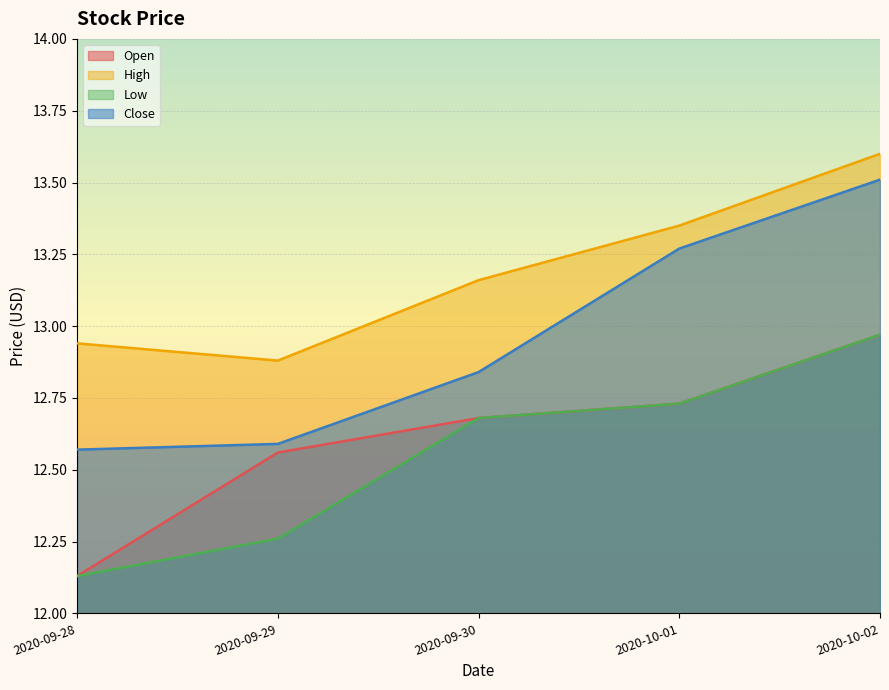

What is the total value across all series at 2020-10-02?

53.1